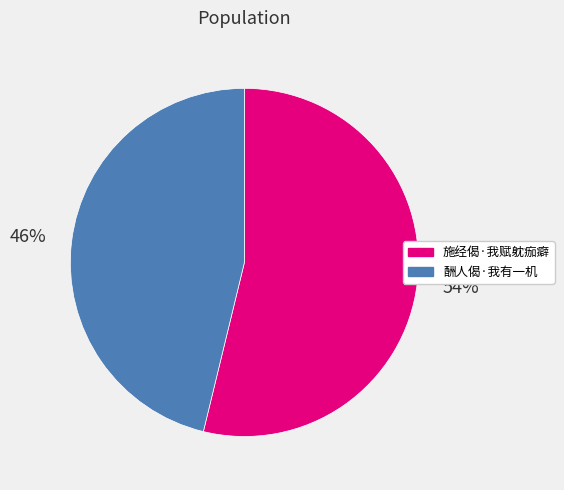

Count the number of slices in the pie.

2